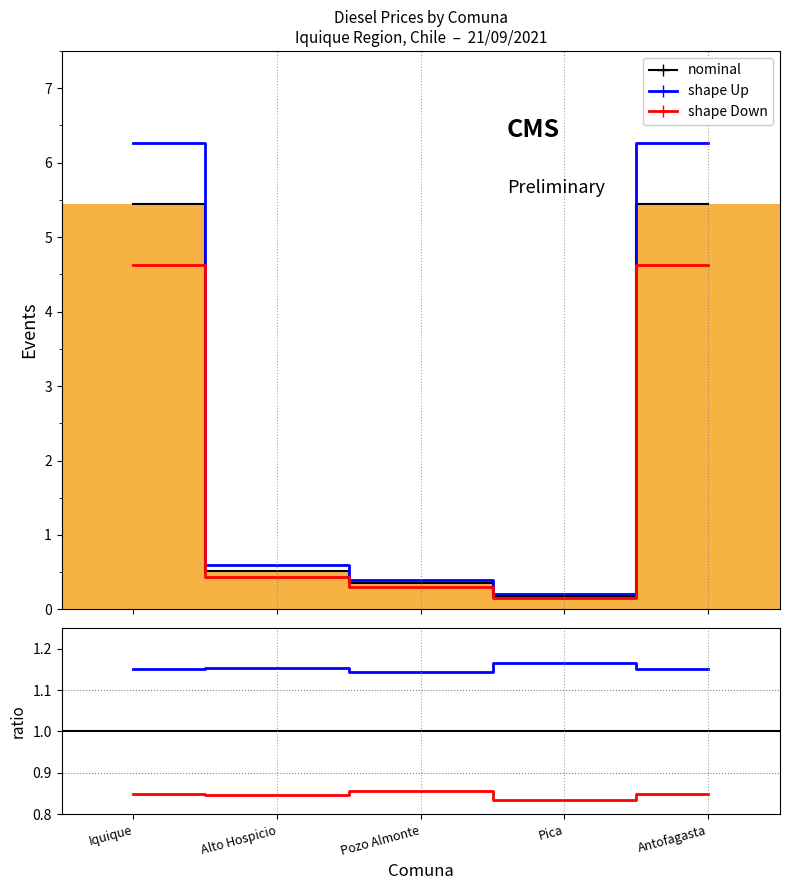

Which label corresponds to the smallest value in the chart?

Pica